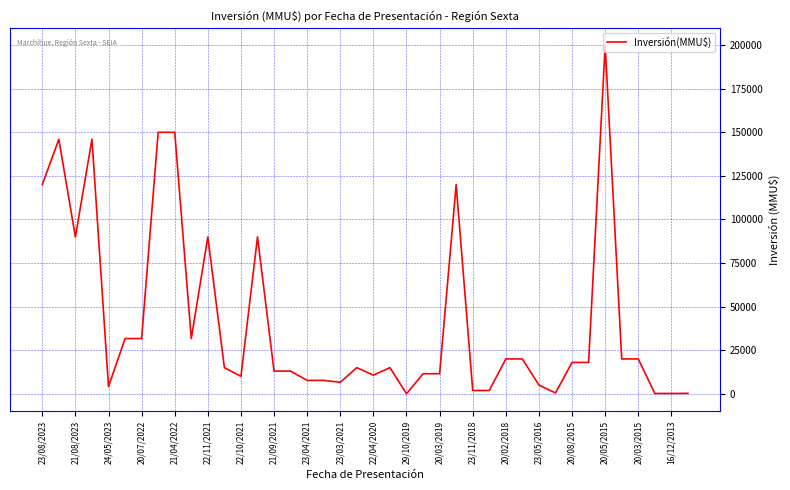

What is the difference between the maximum and minimum values?

200000